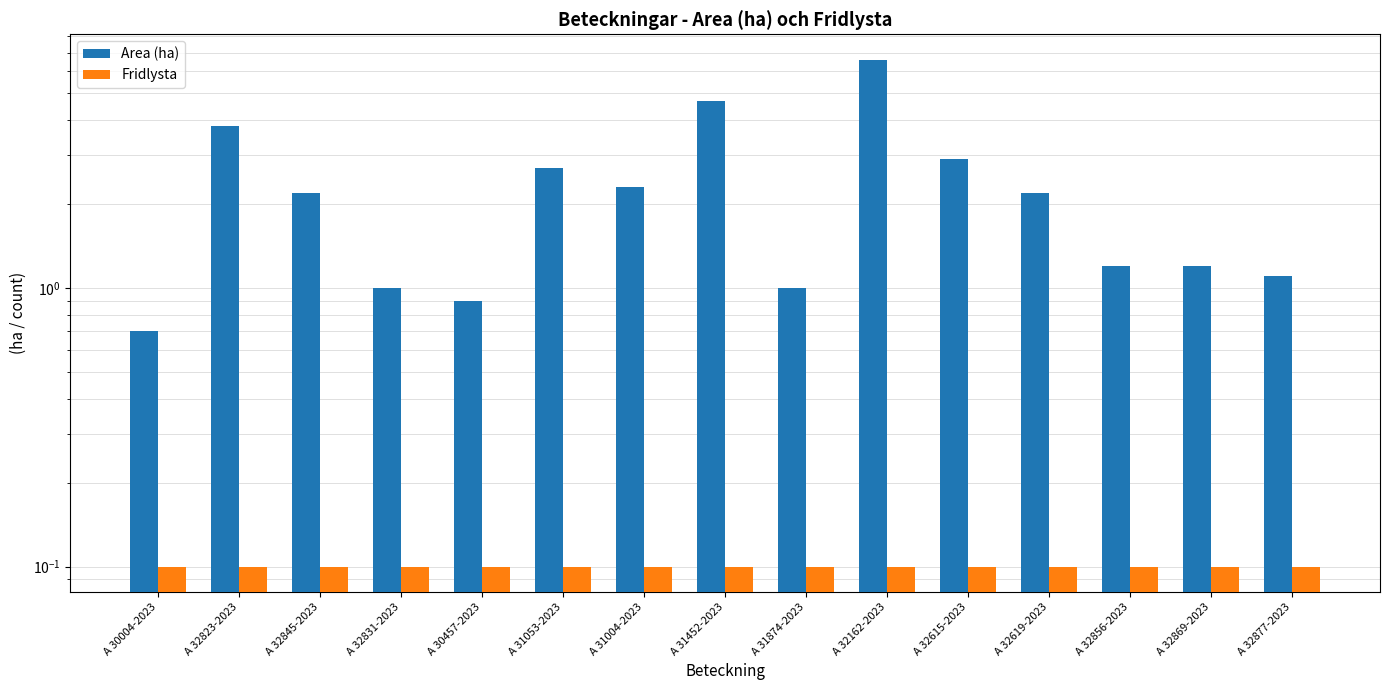

Reading left to right, transcribe all the data shown in this chart.

Area (ha): 0.7	3.8	2.2	1.0	0.9	2.7	2.3	4.7	1.0	6.6	2.9	2.2	1.2	1.2	1.1
Fridlysta: 0.1	0.1	0.1	0.1	0.1	0.1	0.1	0.1	0.1	0.1	0.1	0.1	0.1	0.1	0.1